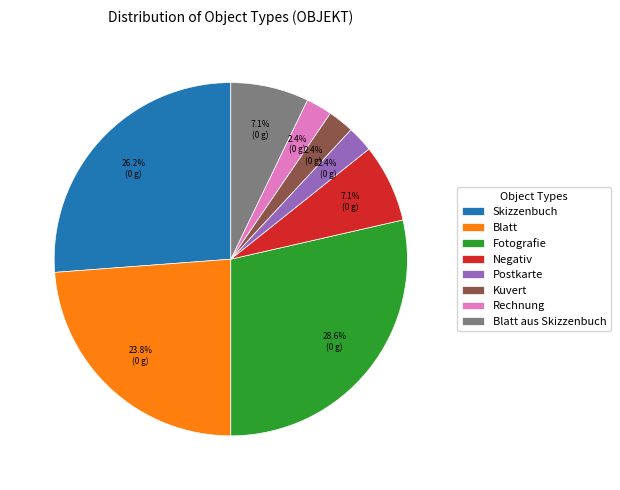

Which category has the biggest portion of the pie?

Fotografie